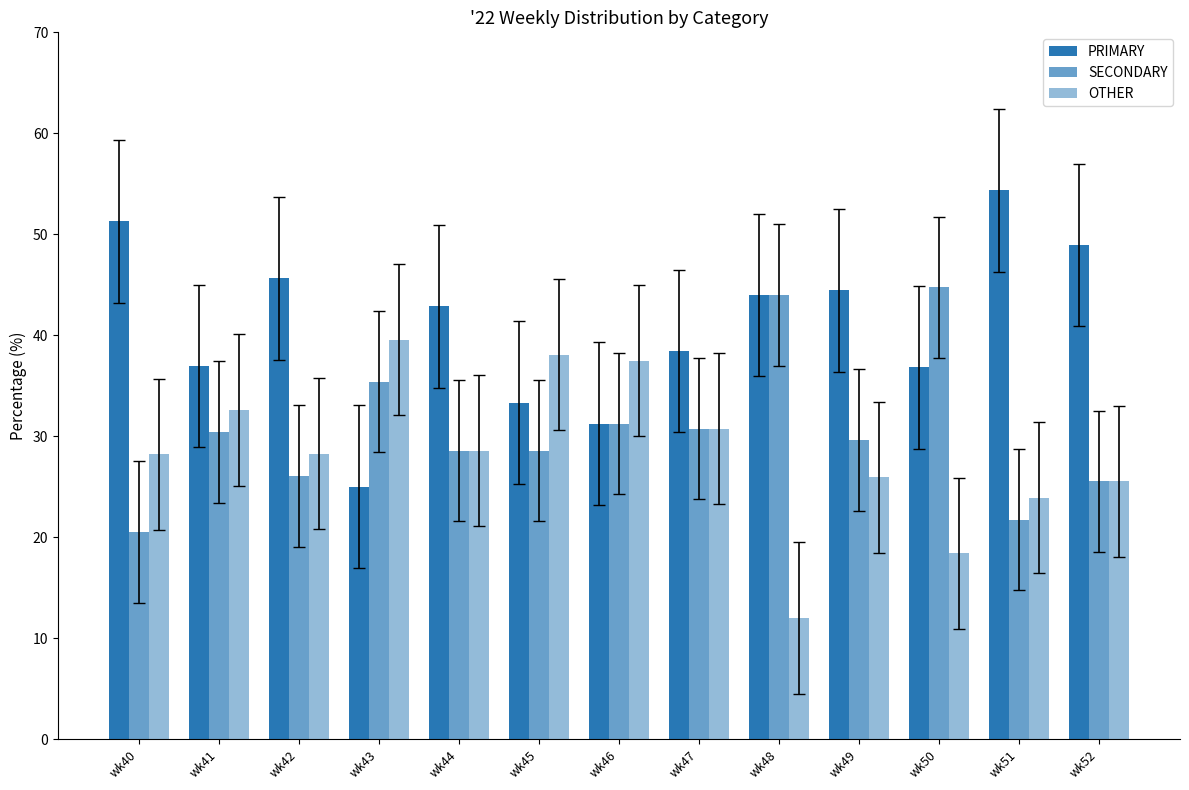

Reading left to right, list all the values displayed in this chart.

PRIMARY: wk40=51.3	wk41=37.0	wk42=45.7	wk43=25.0	wk44=42.9	wk45=33.3	wk46=31.2	wk47=38.5	wk48=44.0	wk49=44.4	wk50=36.8	wk51=54.3	wk52=48.9
SECONDARY: wk40=20.5	wk41=30.4	wk42=26.1	wk43=35.4	wk44=28.6	wk45=28.6	wk46=31.2	wk47=30.8	wk48=44.0	wk49=29.6	wk50=44.7	wk51=21.7	wk52=25.5
OTHER: wk40=28.2	wk41=32.6	wk42=28.3	wk43=39.6	wk44=28.6	wk45=38.1	wk46=37.5	wk47=30.8	wk48=12.0	wk49=25.9	wk50=18.4	wk51=23.9	wk52=25.5